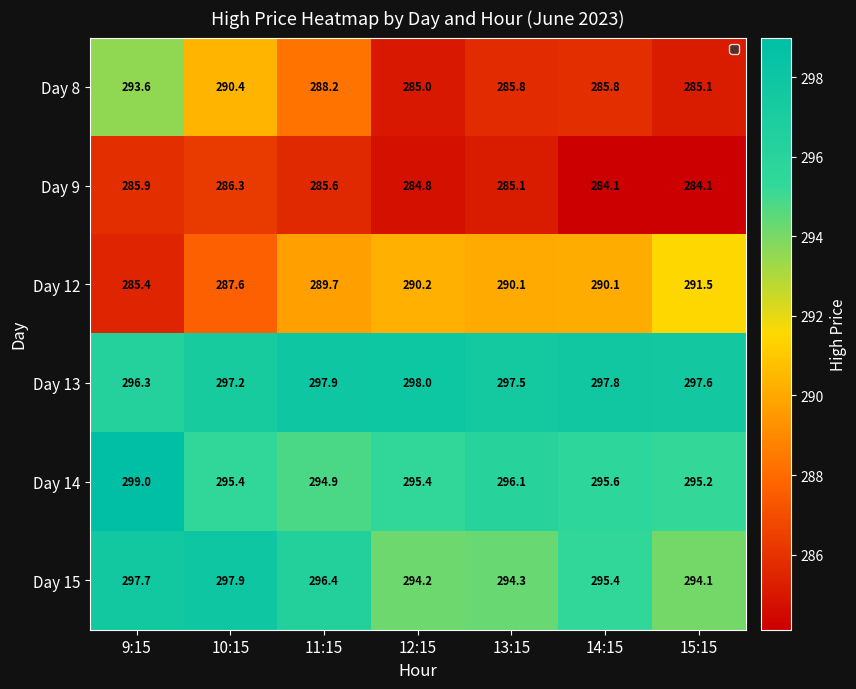

What value does the Day 12 series have at 11:15?

289.7